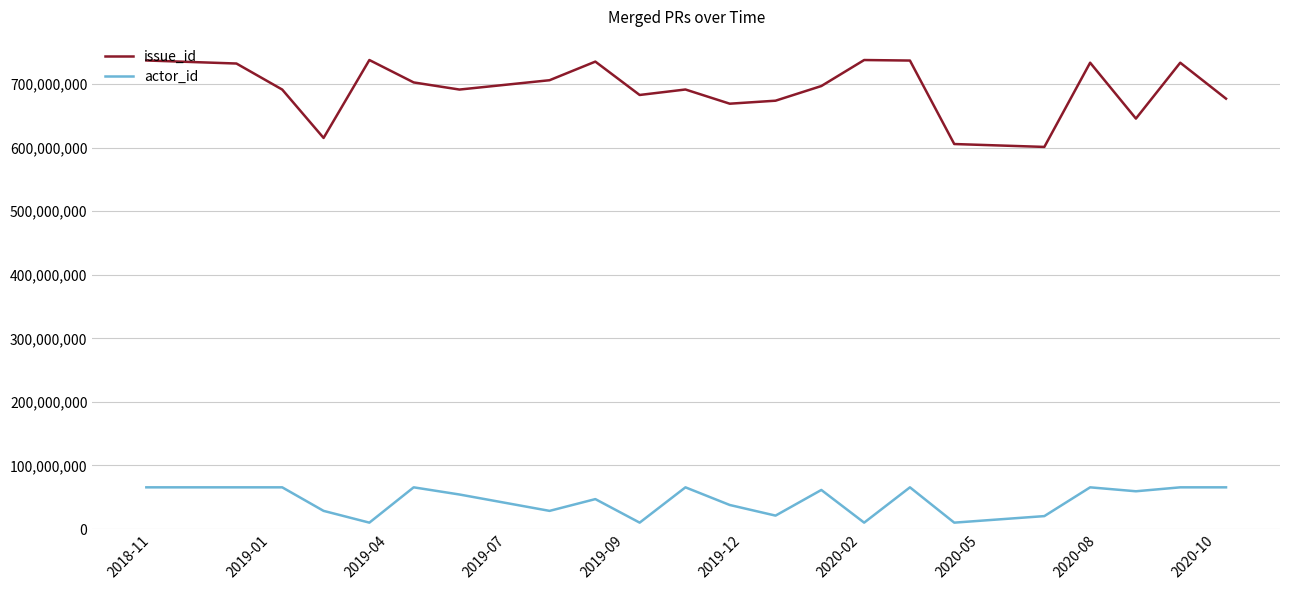

Which series has the largest range (max minus min)?

issue_id